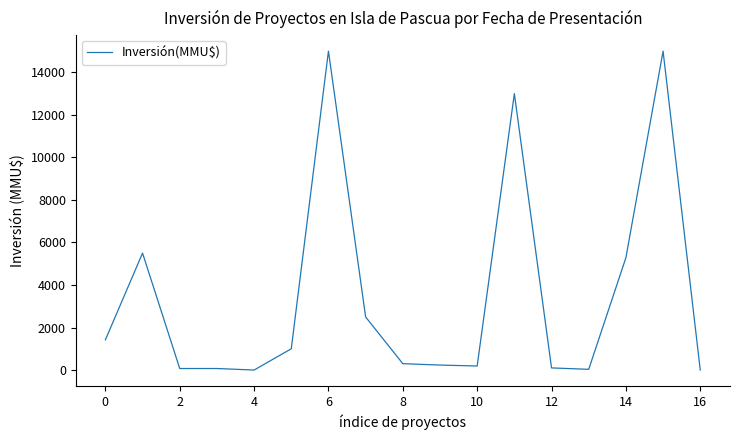

What is the difference between the maximum and minimum values?

15000